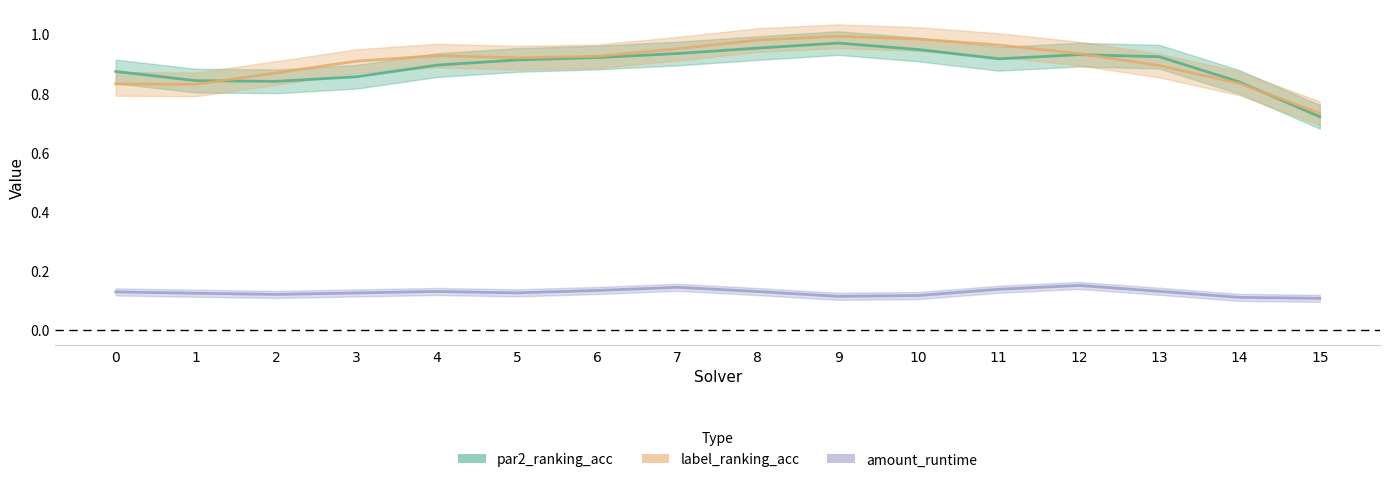

True or false: amount_runtime and label_ranking_acc cross at least once.

False